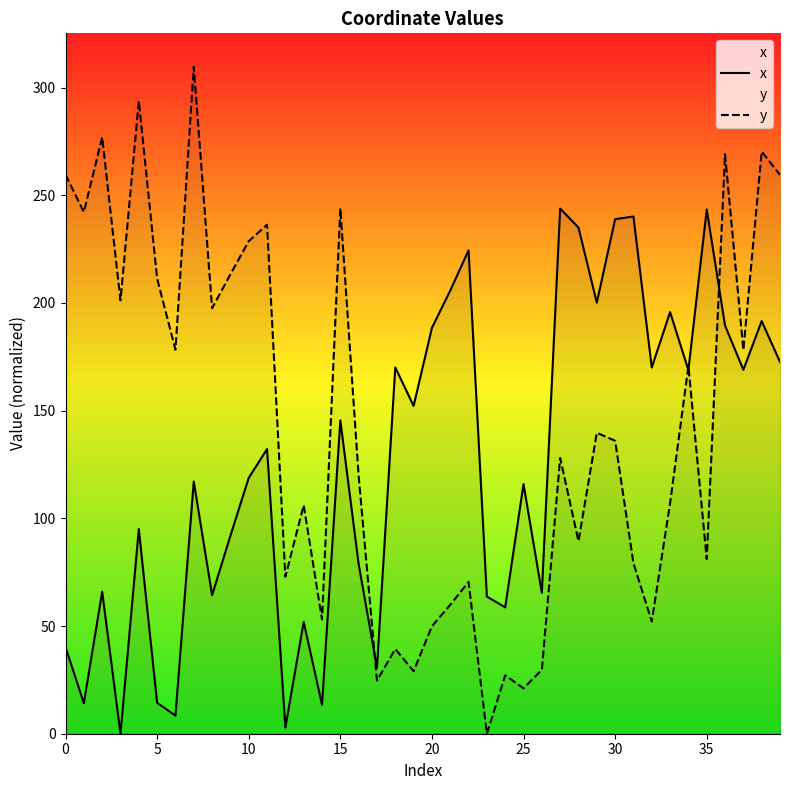

True or false: x has more than 1 interior local peaks.

True